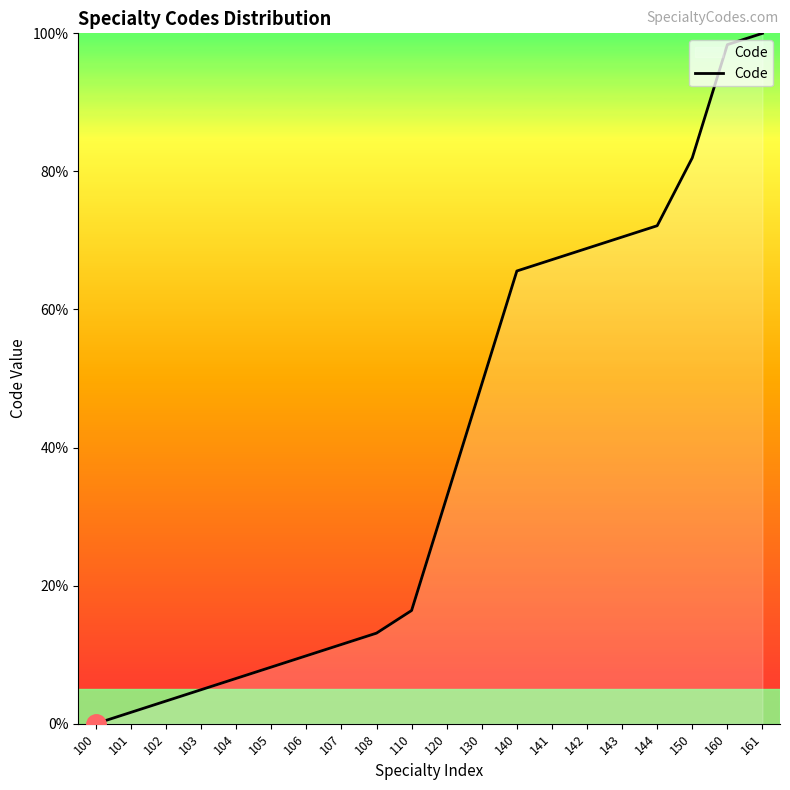

Reading right to left, extract all data points from this chart.

161=100.0	160=98.4	150=82.0	144=72.1	143=70.5	142=68.9	141=67.2	140=65.6	130=49.2	120=32.8	110=16.4	108=13.1	107=11.5	106=9.8	105=8.2	104=6.6	103=4.9	102=3.3	101=1.6	100=0.0